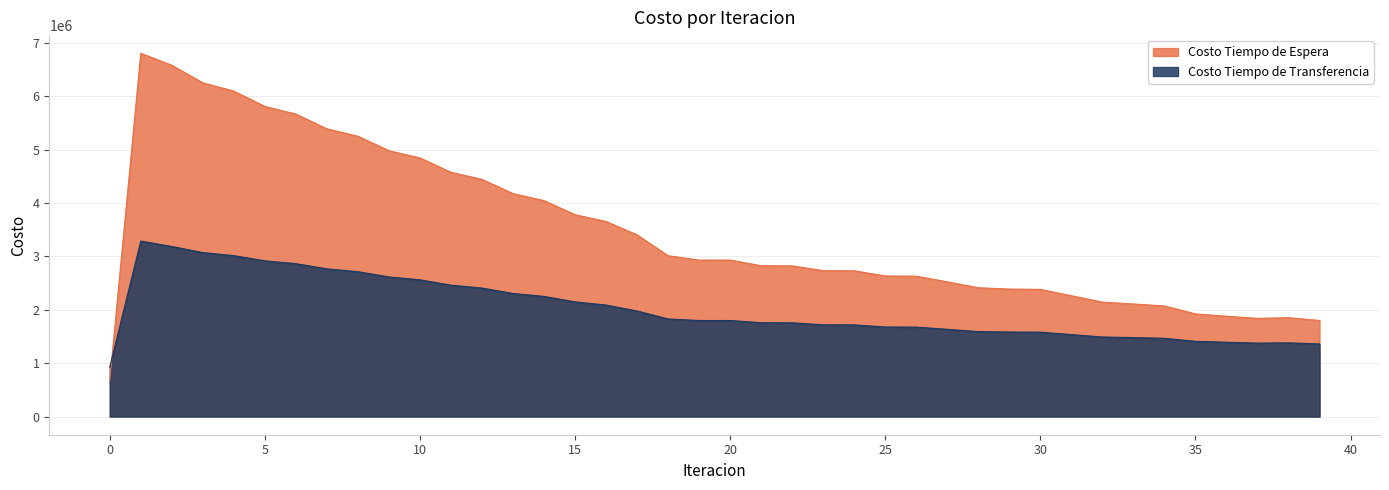

True or false: Costo Tiempo de Transferencia and Costo Tiempo de Espera intersect in this chart.

True